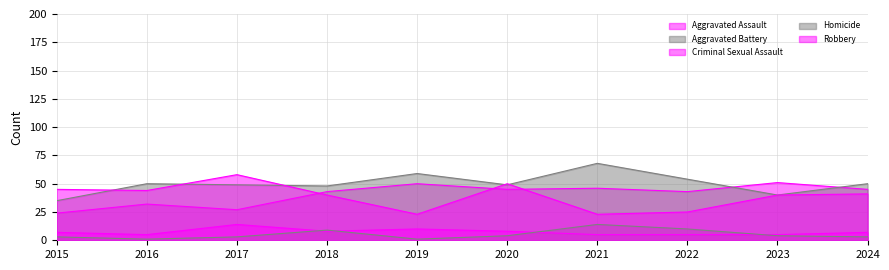

The Aggravated Assault series shows 24 at 2015. True or false?

True